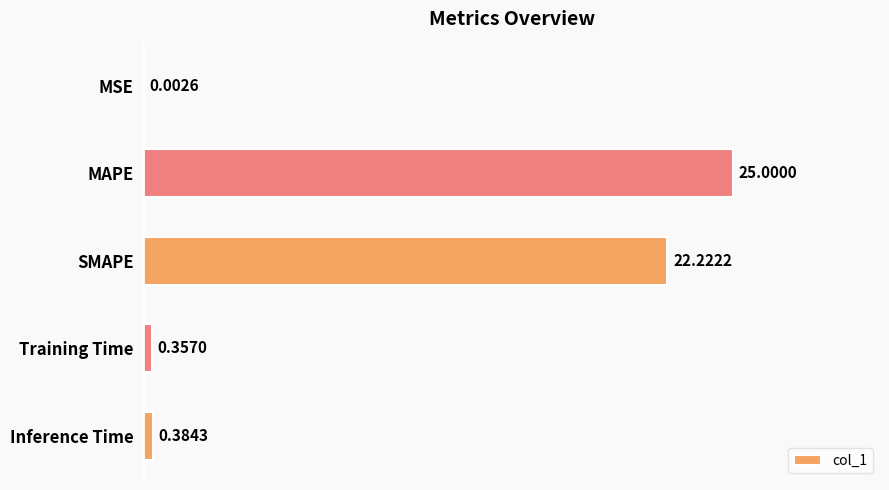

At which category does the chart reach its peak across all series?

MAPE